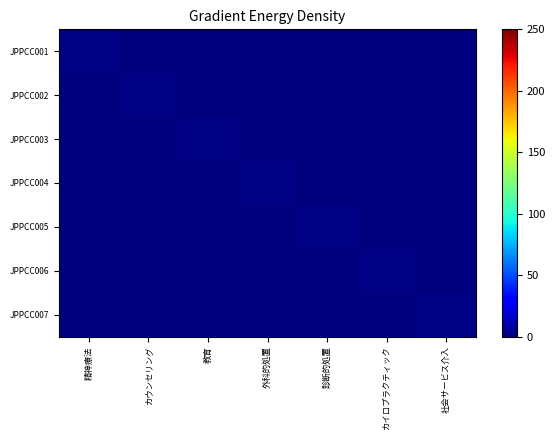

Count the number of categories in the chart.

7